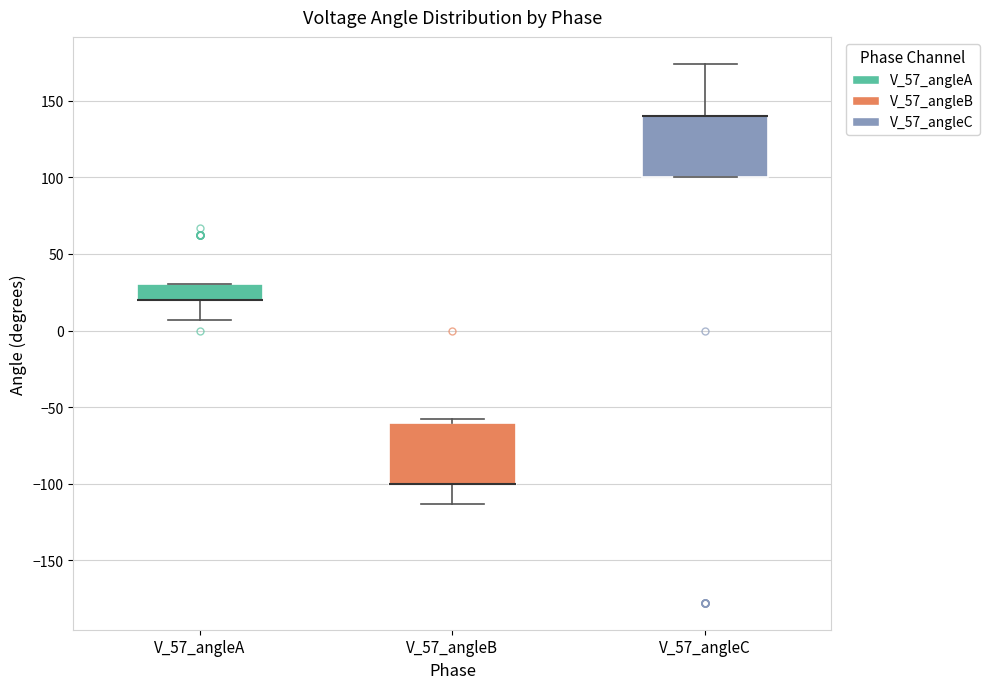

Reading left to right, transcribe this box plot: for each box, give where its median line is, the range the box spans, and where its two whiskers end, as read against the y-axis. The values are not printed on the chart, so give them approximately, as read against the axis.

V_57_angleA: median 20 (drawn on the box's lower edge), box 20 to 30, whiskers 5 to 30
V_57_angleB: median -100 (drawn on the box's lower edge), box -100 to -60, whiskers -115 to -60 (just above the box's upper edge)
V_57_angleC: median 140 (drawn on the box's upper edge), box 100 to 140, whiskers 100 to 175